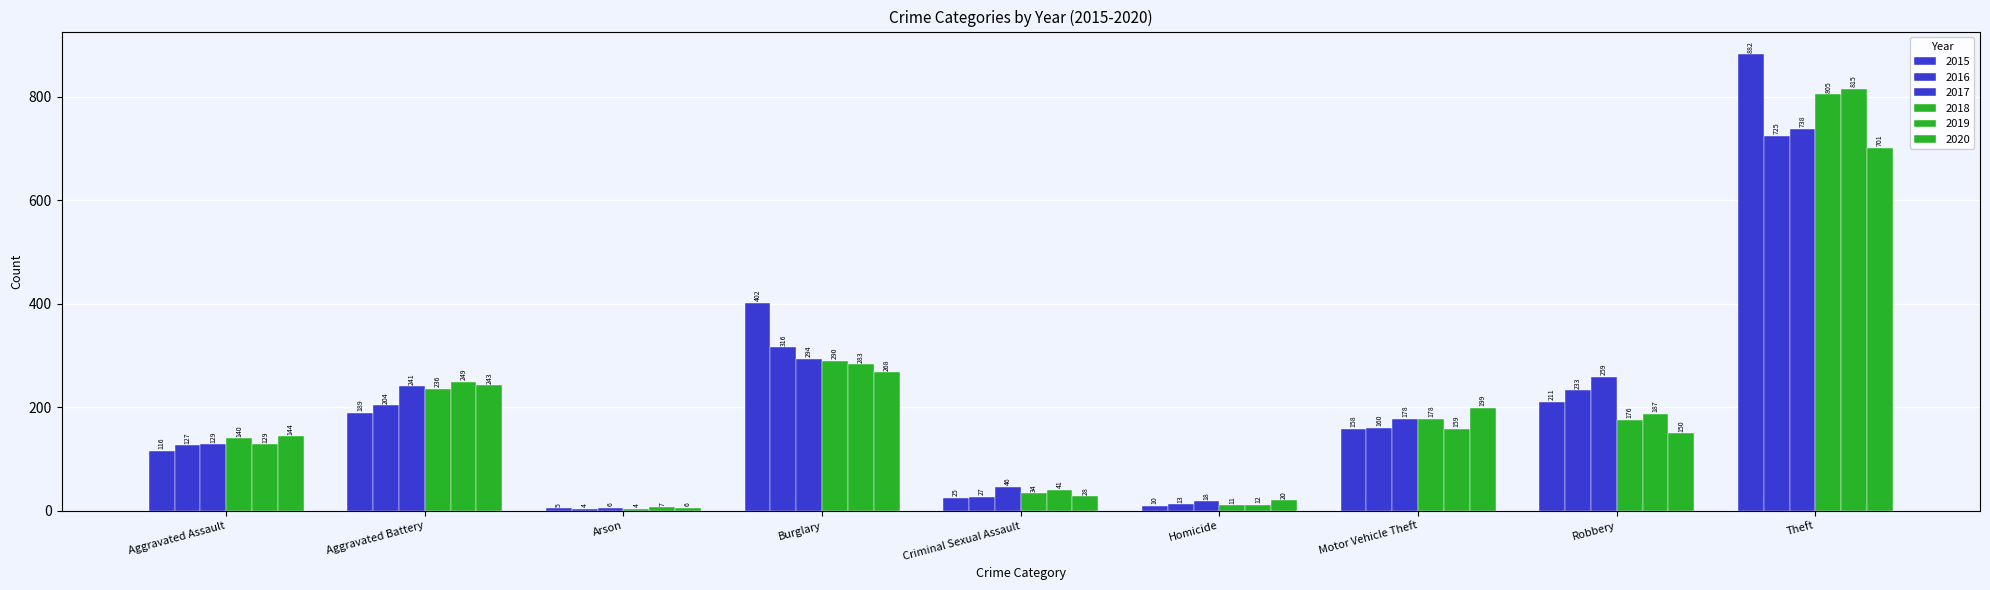

At which label does 2016 reach its peak?

Theft